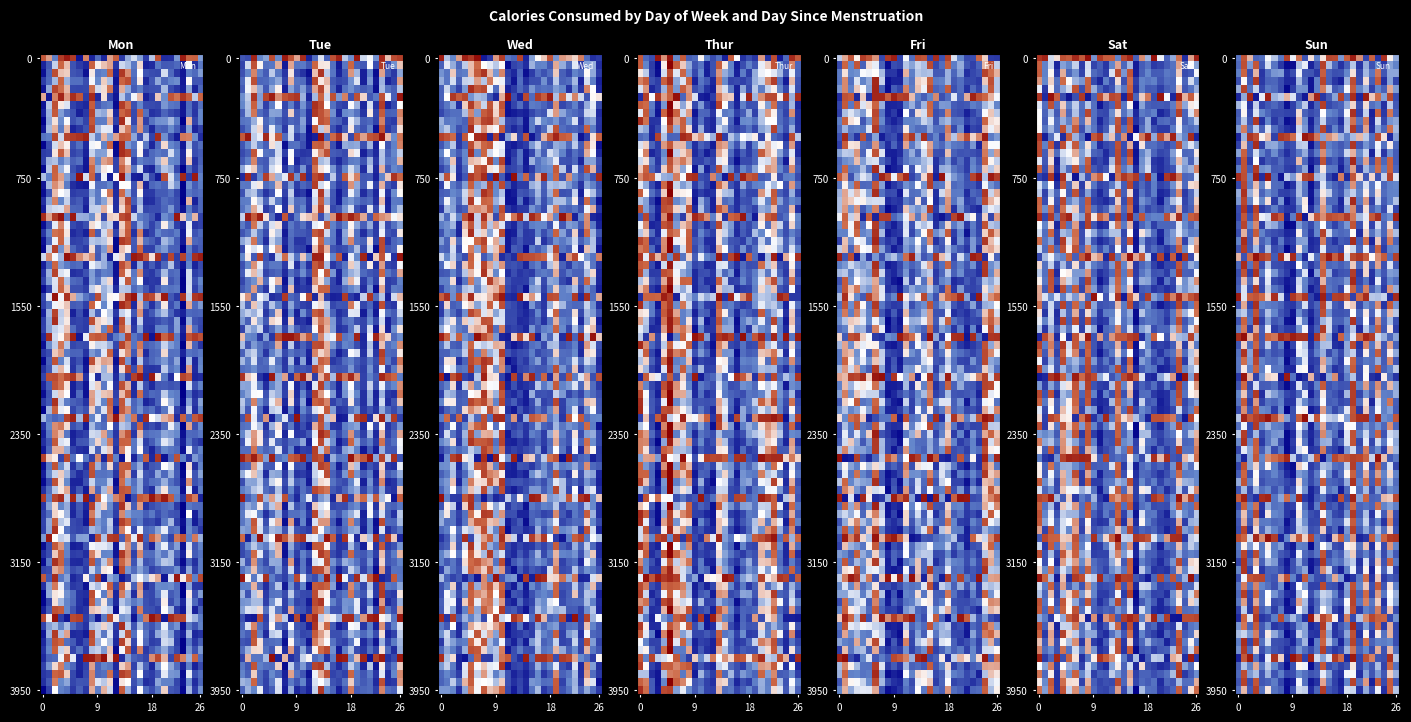

The Mon series shows 4778.3 at 10. True or false?

False